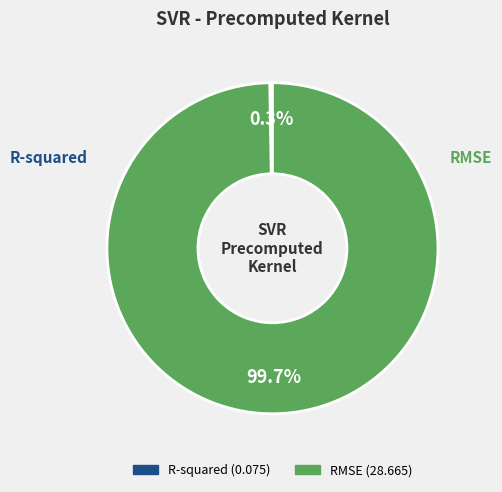

What is the largest slice in the pie chart?

RMSE